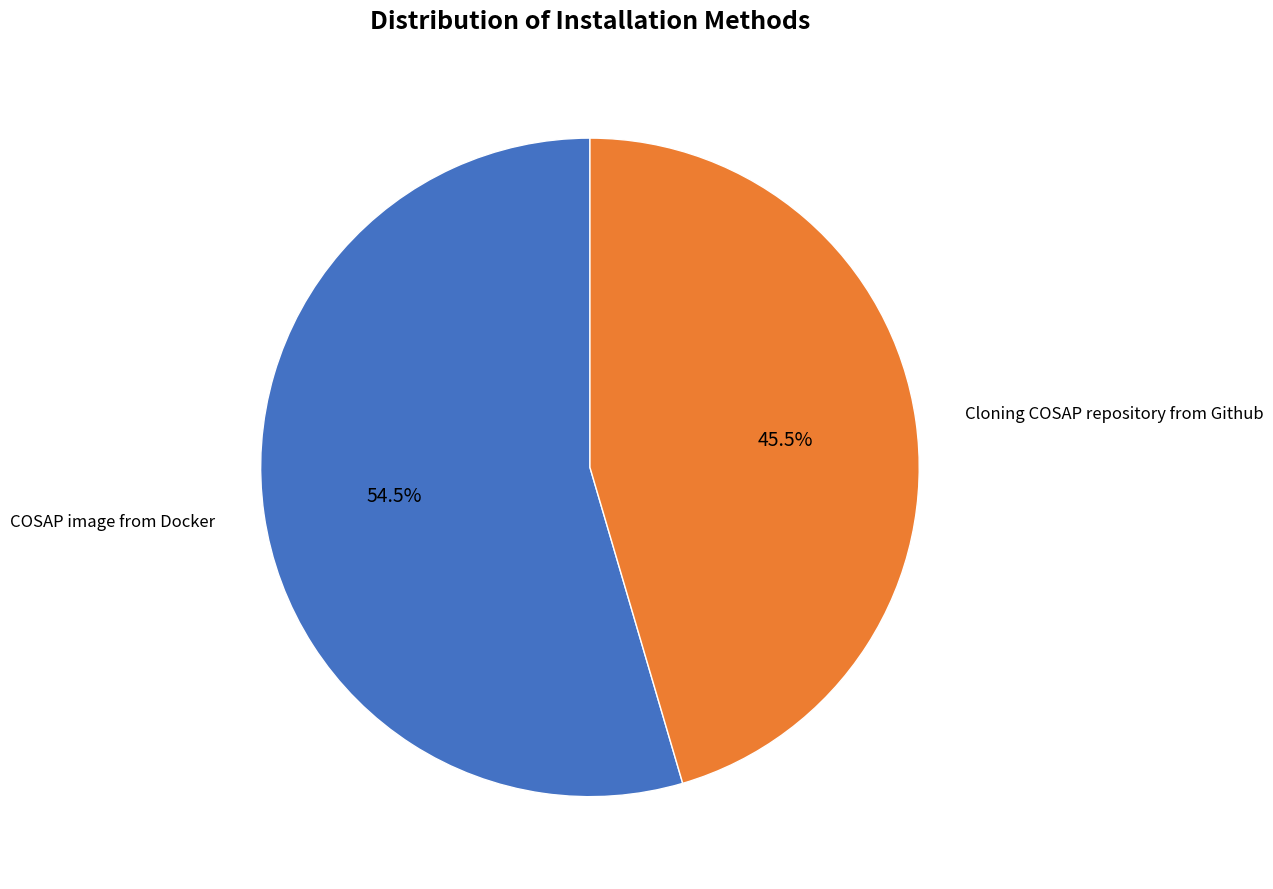

Count the number of slices in the pie.

2